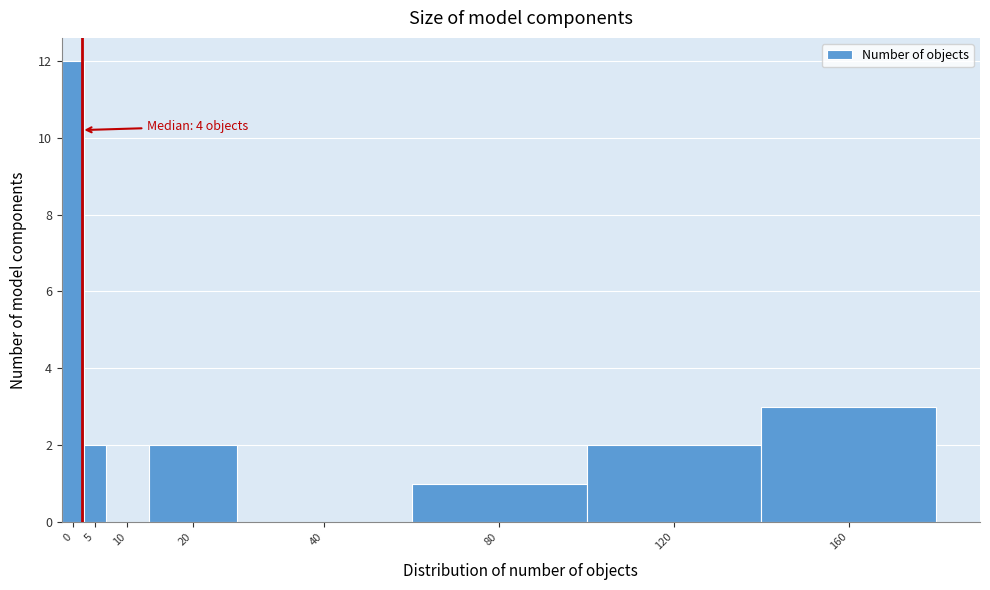

Reading right to left, transcribe all the data shown in this chart.

160=3	120=2	80=1	40=0	20=2	10=0	5=2	0=12